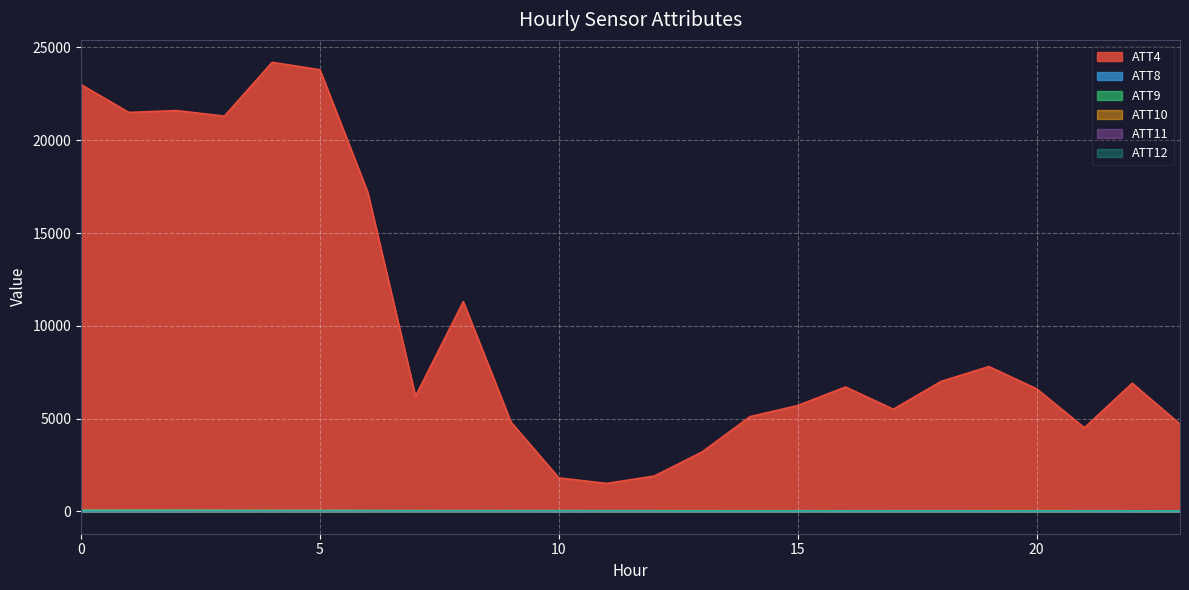

Between 11 and 7, which is larger?

7